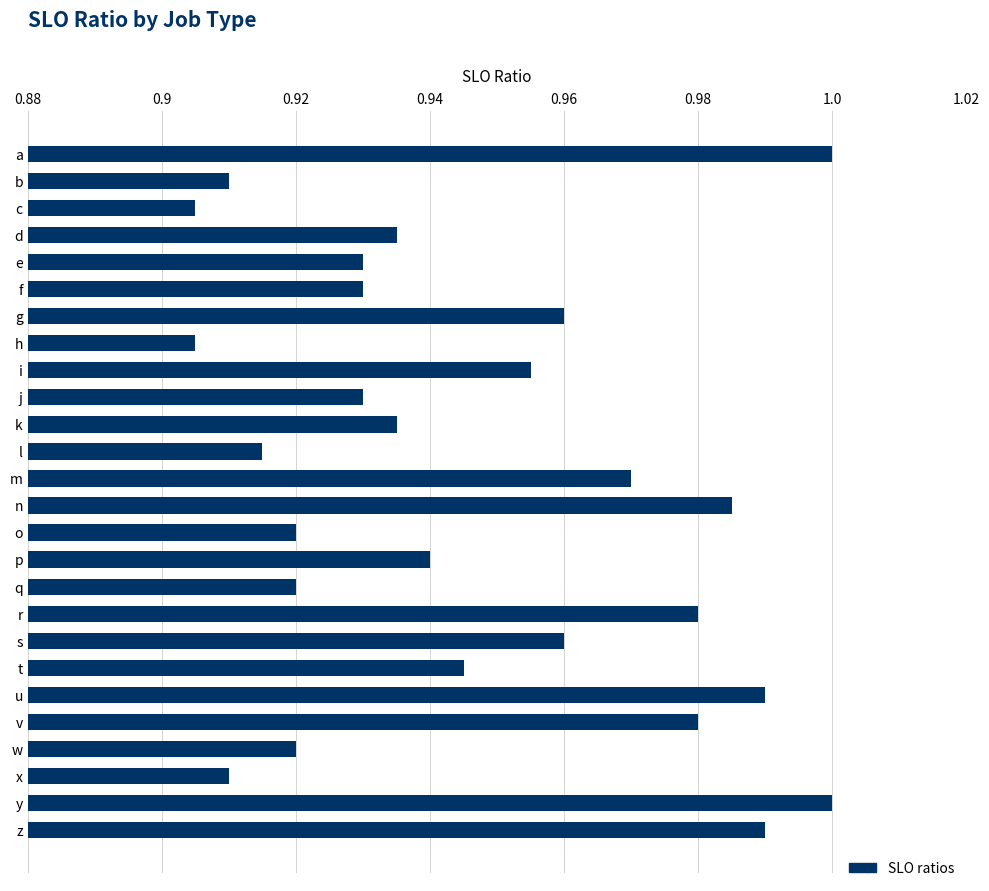

What is the sum of all values?

24.6